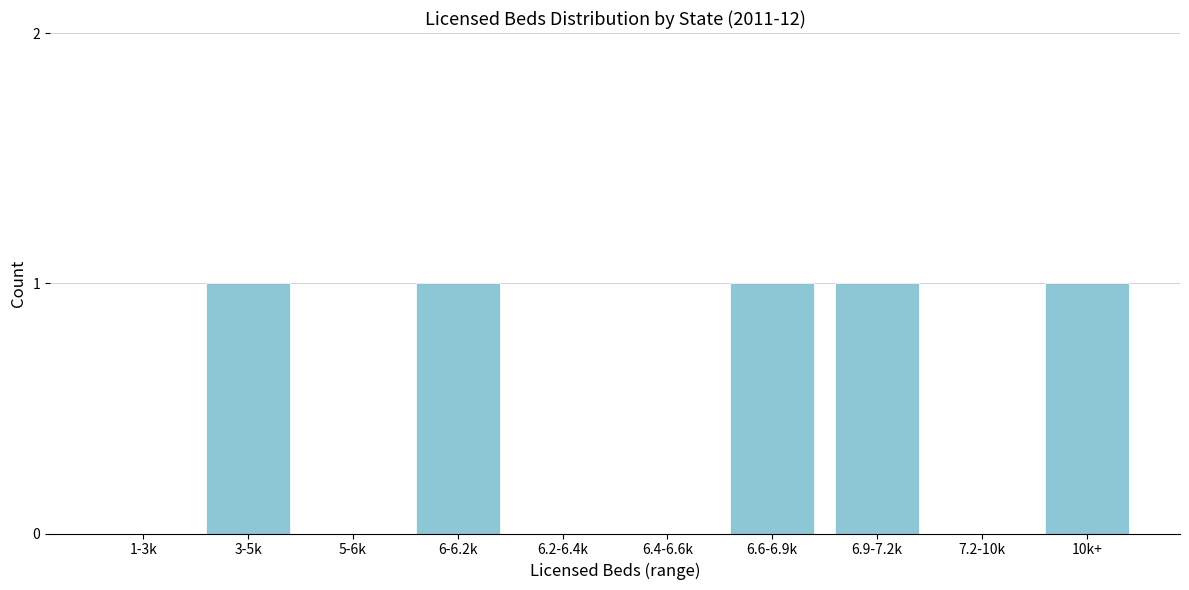

Reading left to right, list all the values displayed in this chart.

1-3k=0	3-5k=1	5-6k=0	6-6.2k=1	6.2-6.4k=0	6.4-6.6k=0	6.6-6.9k=1	6.9-7.2k=1	7.2-10k=0	10k+=1